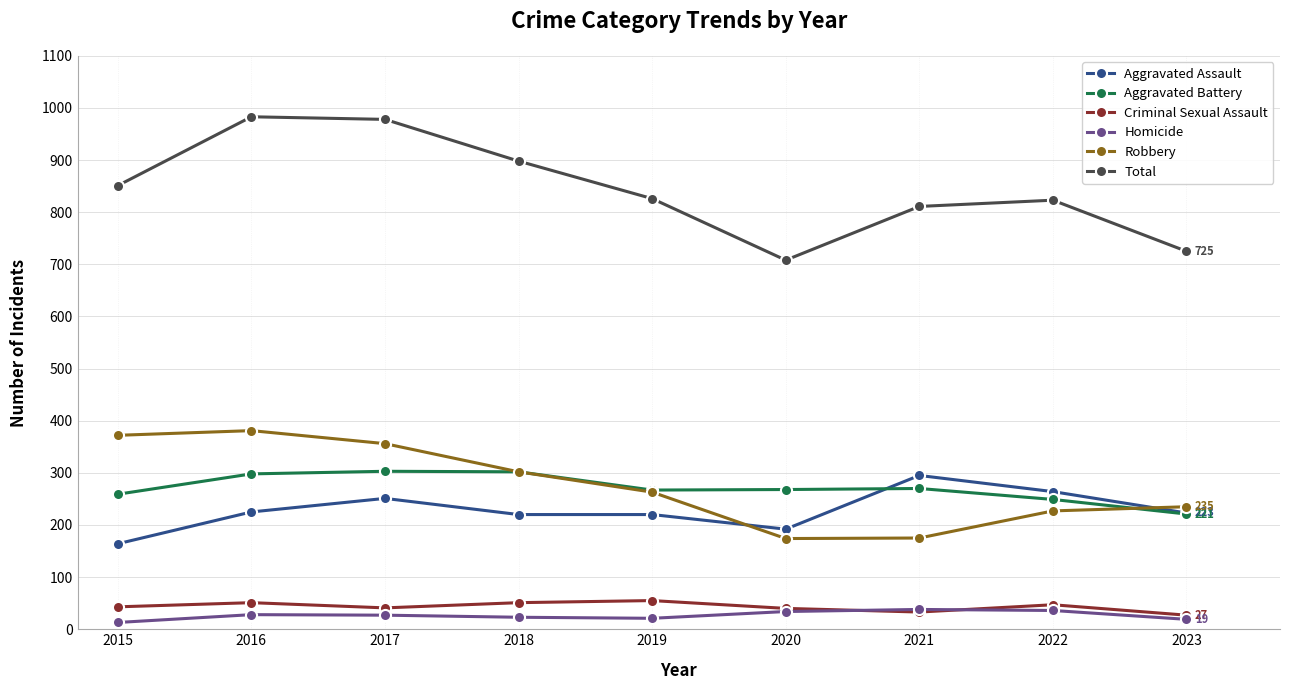

Which series has the largest range (max minus min)?

Total